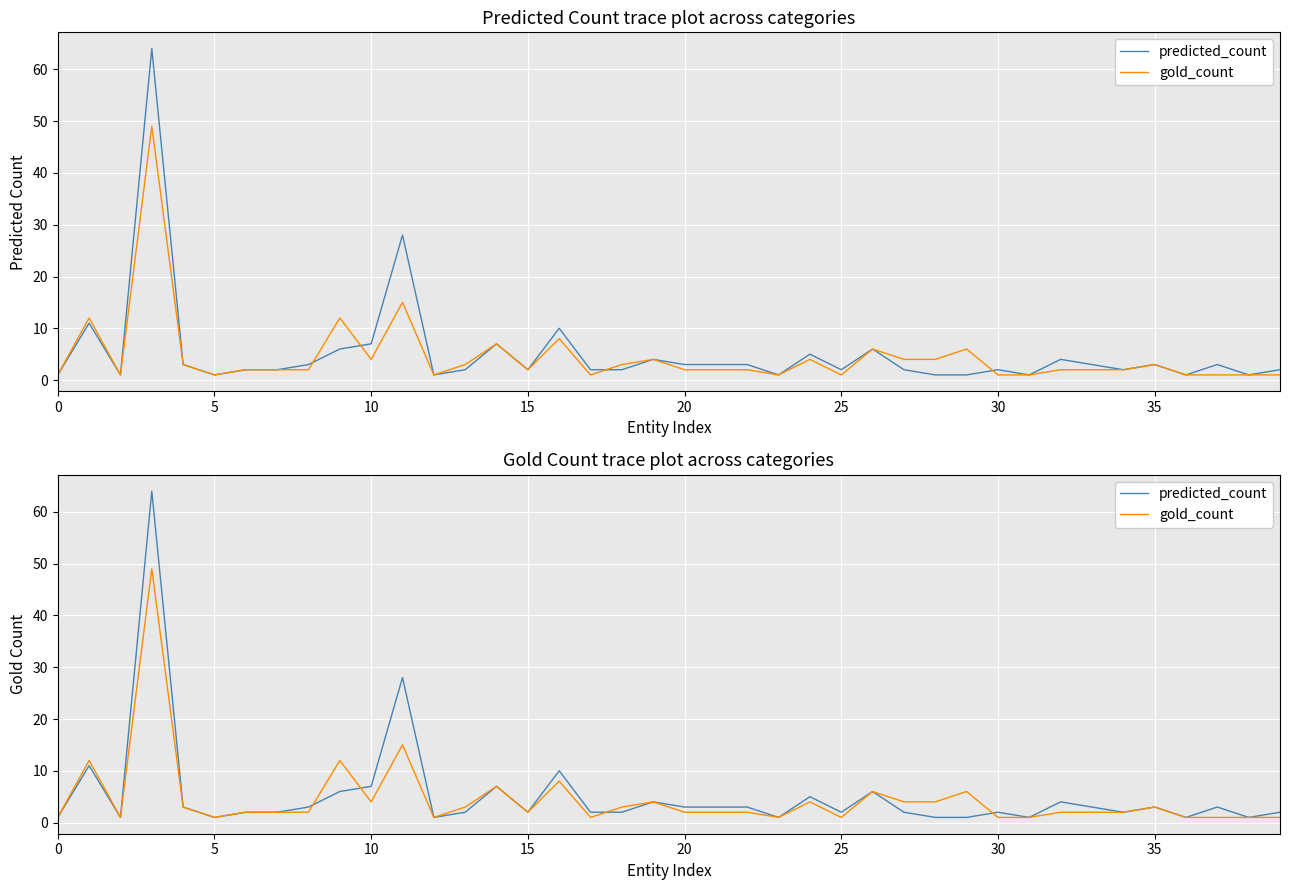

Which series changed the most between 10 and 24?

predicted_count